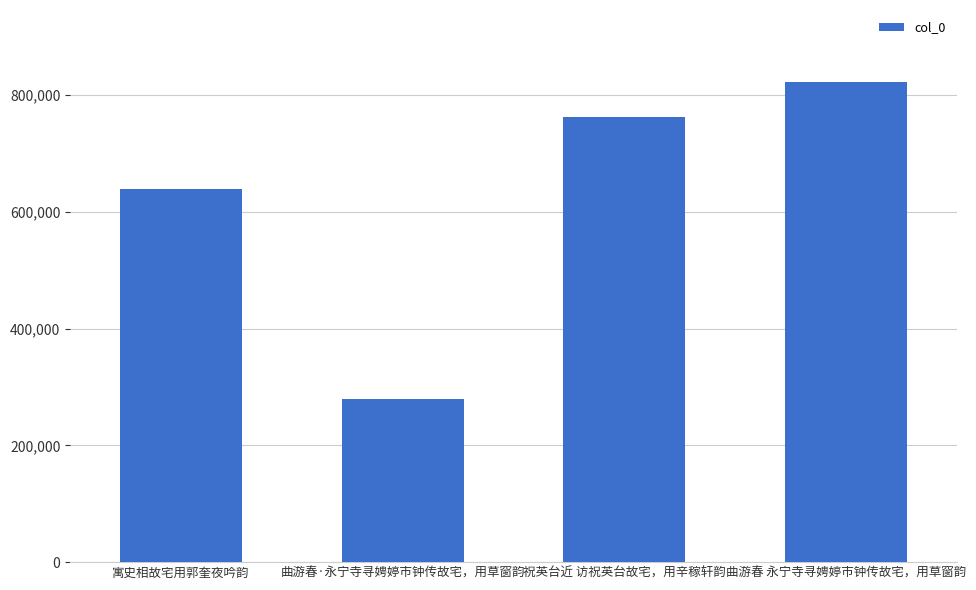

Which label corresponds to the smallest value in the chart?

曲游春·永宁寺寻娉婷市钟传故宅，用草窗韵